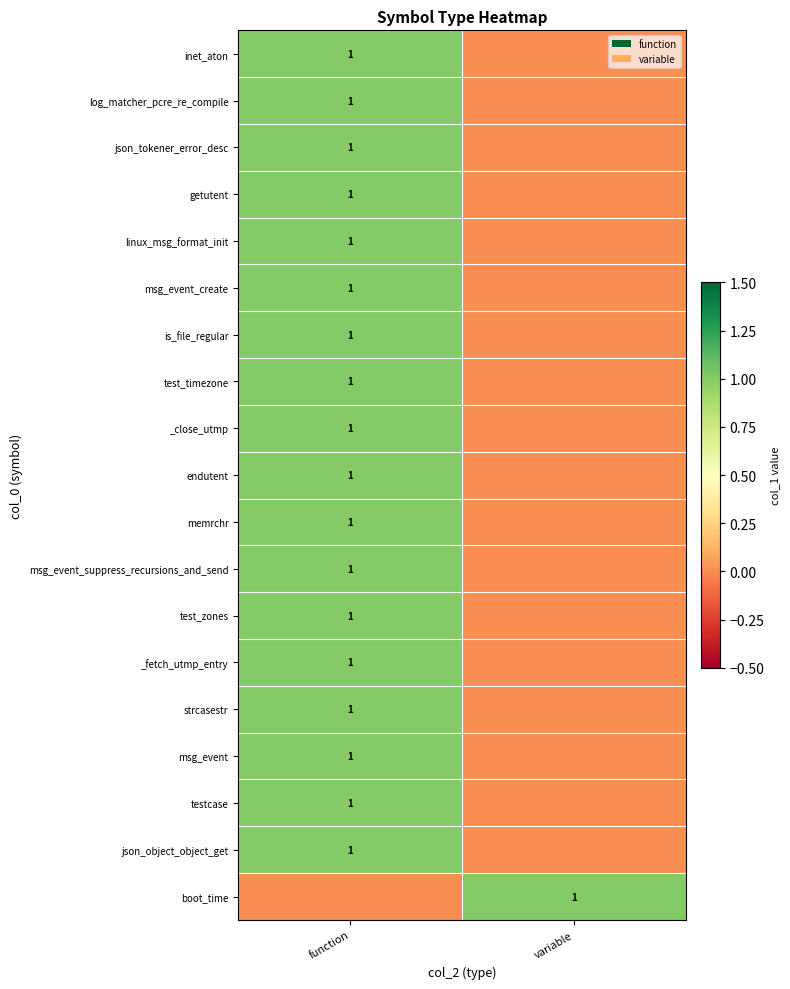

The value of log_matcher_pcre_re_compile at function is 1. True or false?

True